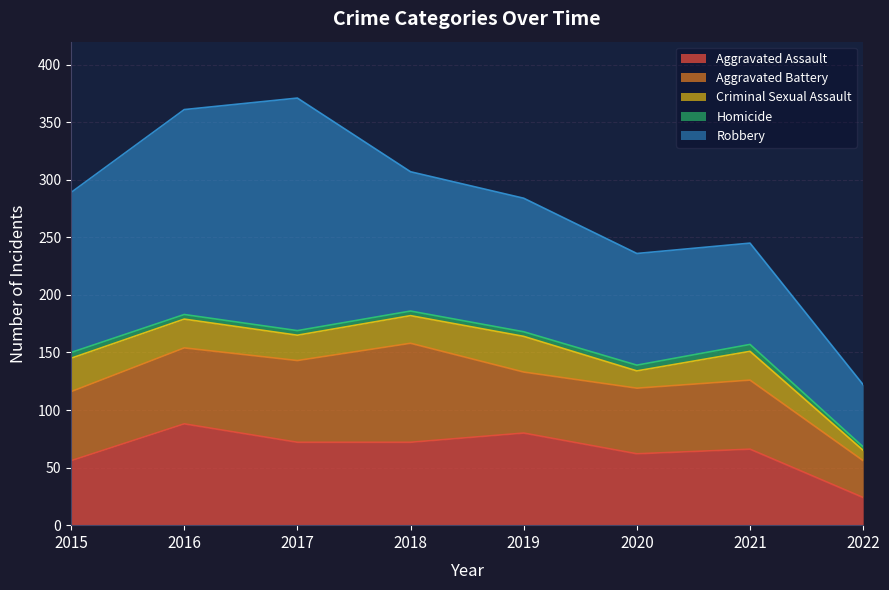

Which series has the largest total across all categories?

Robbery